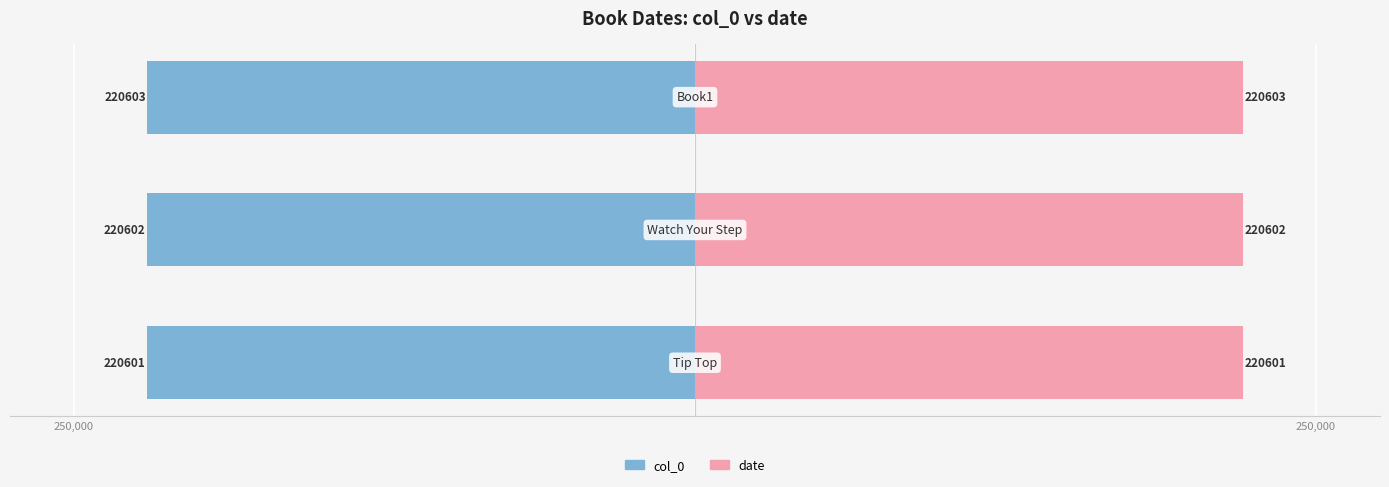

How many bars are there in each group?

2